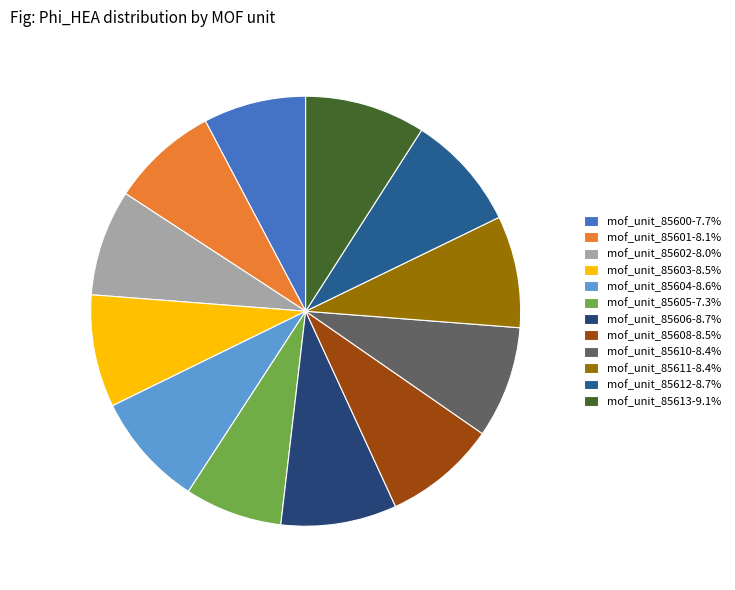

To the nearest percent, what percentage of the pie is mof_unit_85611?

8%